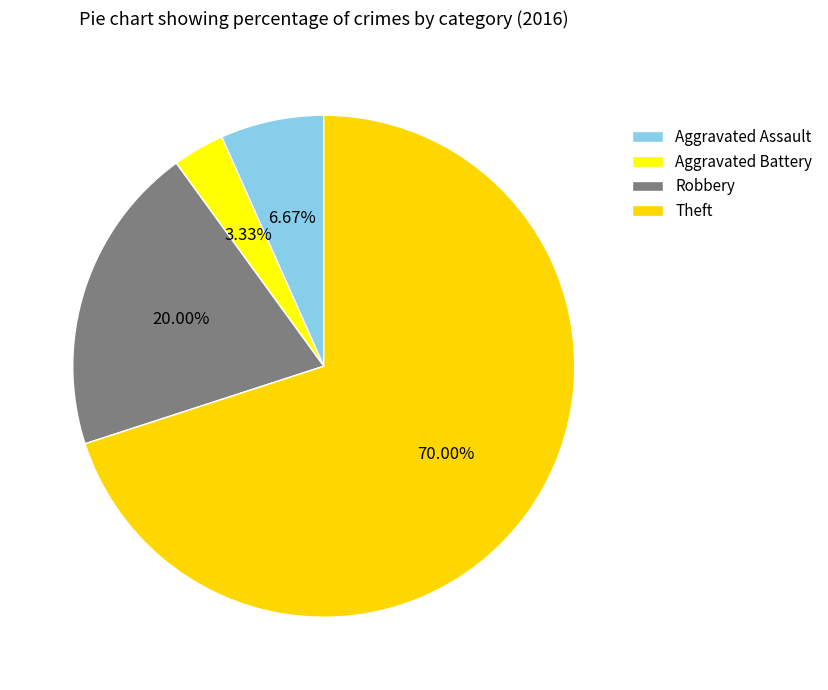

Is there any slice that represents more than half of the pie?

Yes